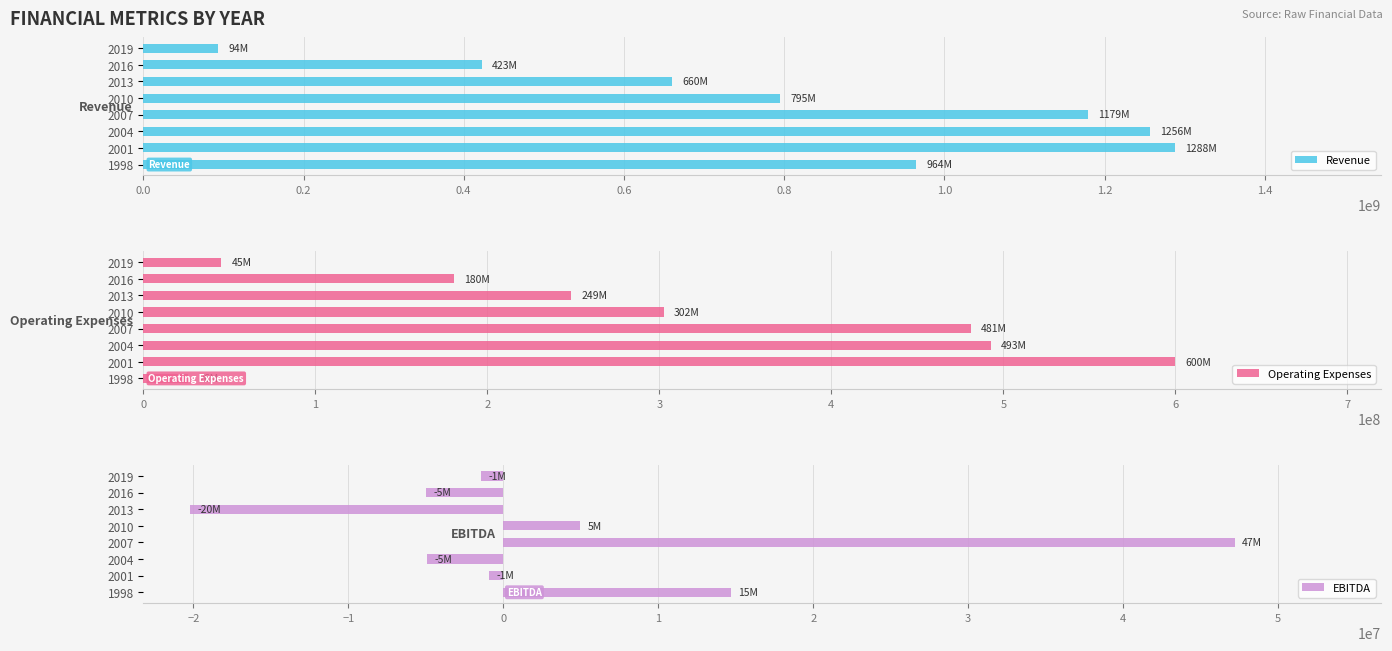

True or false: EBITDA has a value of 62325708 at 2007.

False